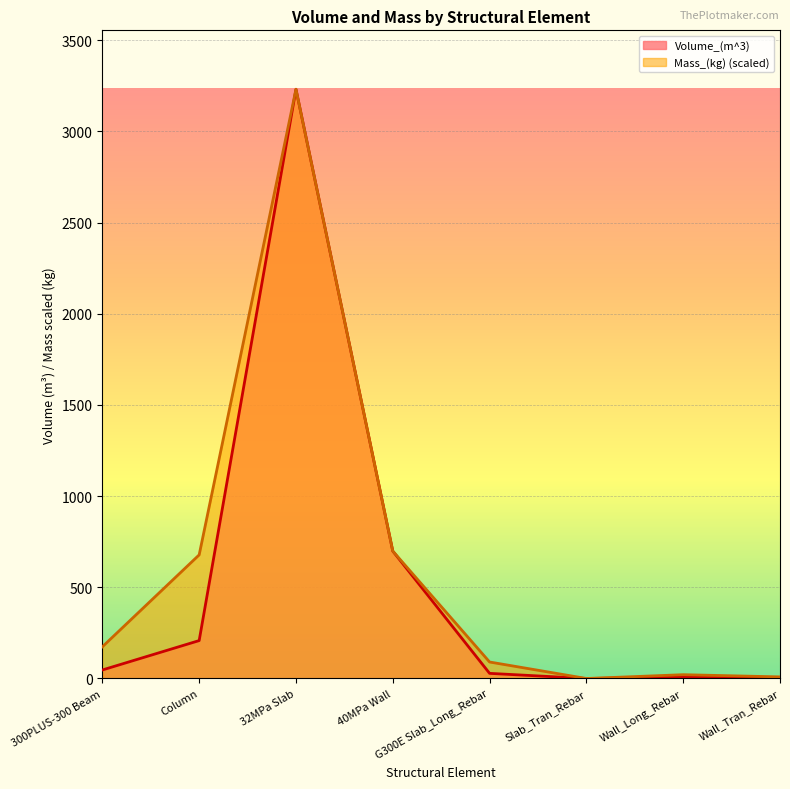

What are all the series names shown in the legend?

Volume_(m^3), Mass_(kg) (scaled)